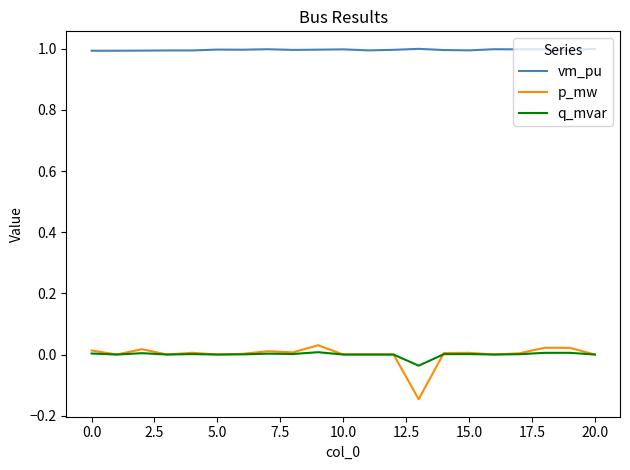

True or false: vm_pu and p_mw intersect in this chart.

False